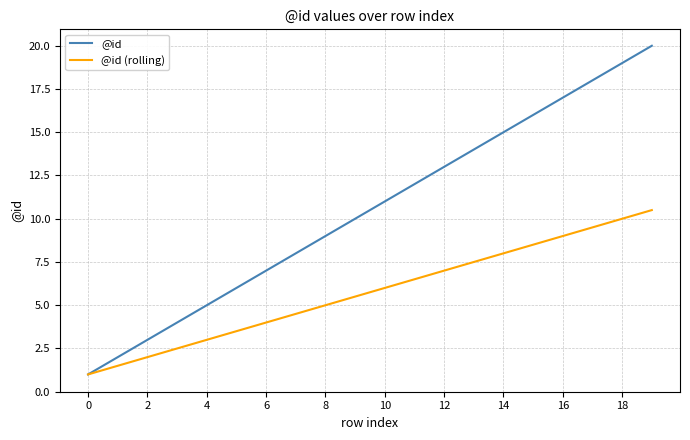

True or false: @id has more than 1 points higher than both neighbors.

False